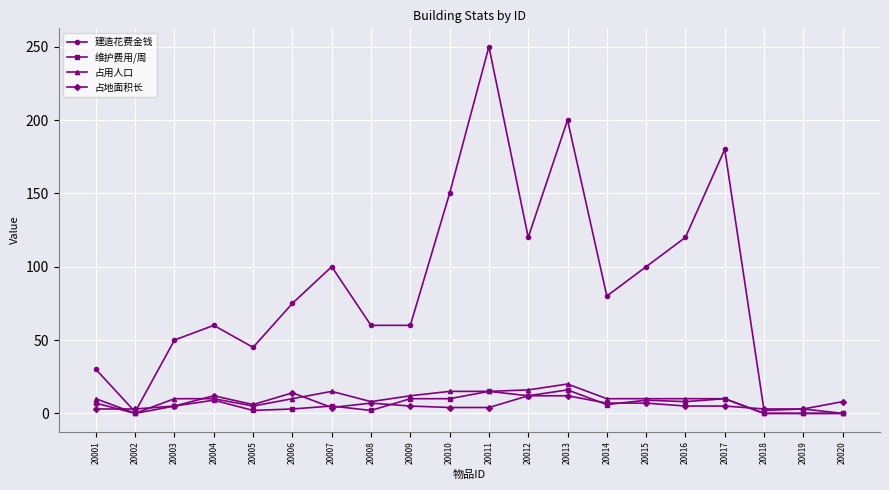

The value of 维护费用/周 at 20002 is 0. True or false?

True